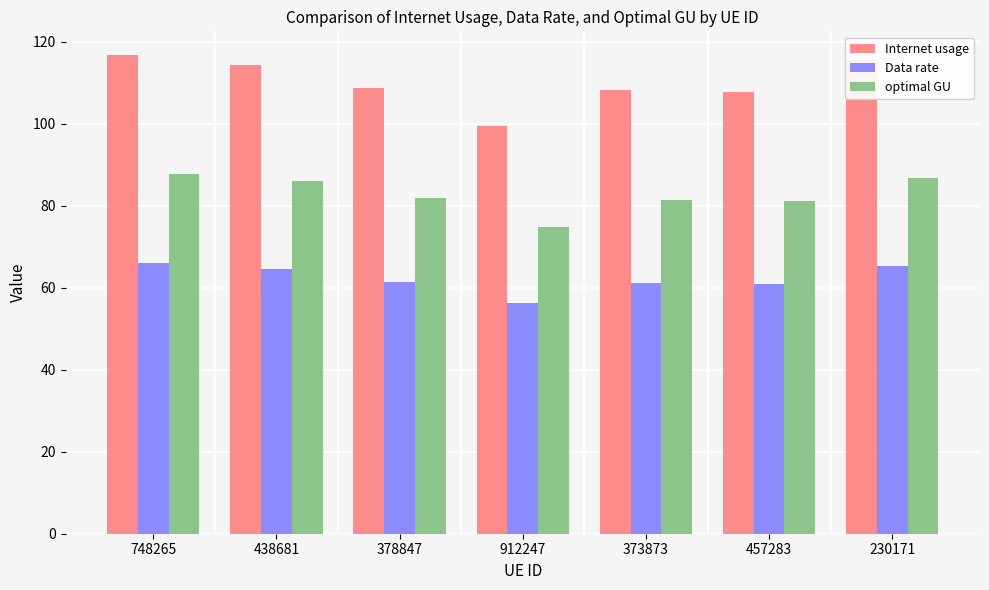

Count the number of data series in this chart.

3